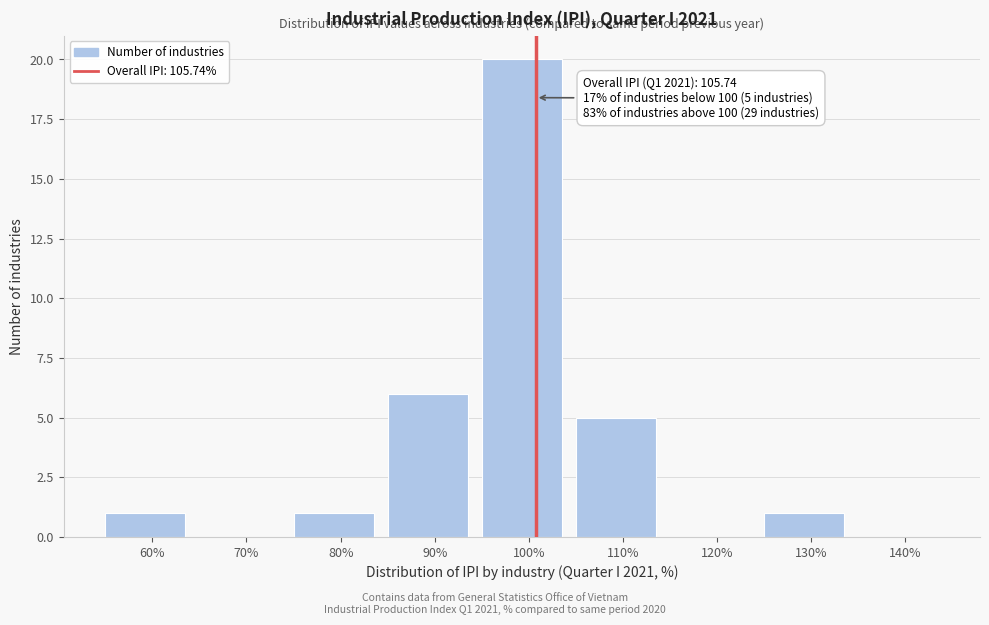

Reading right to left, what are all the values shown in this chart?

140%=0	130%=1	120%=0	110%=5	100%=20	90%=6	80%=1	70%=0	60%=1